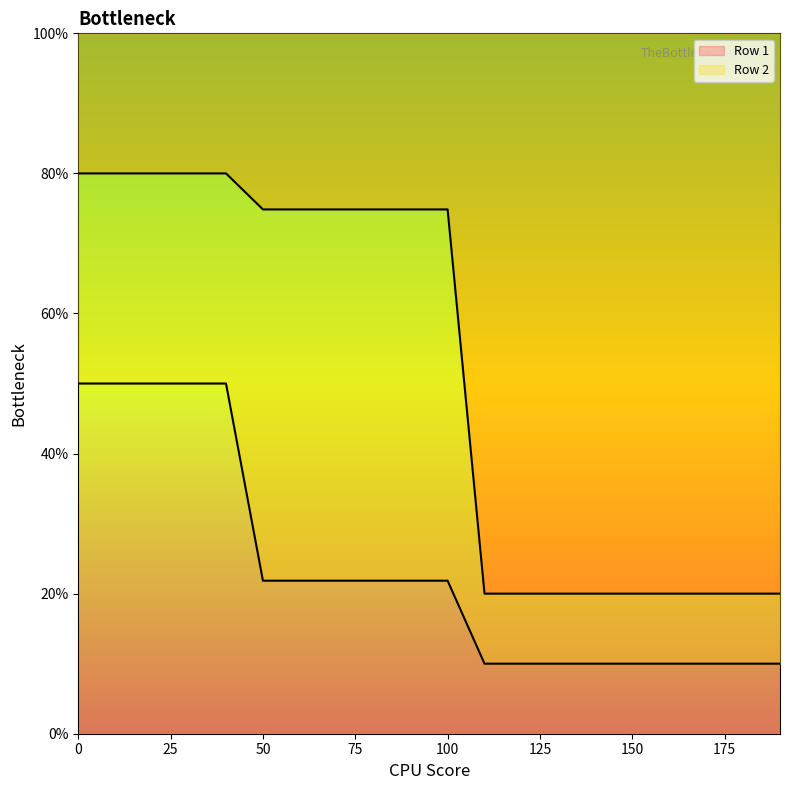

What is the value of the Row 1 point at the 2nd from the left?

80.0